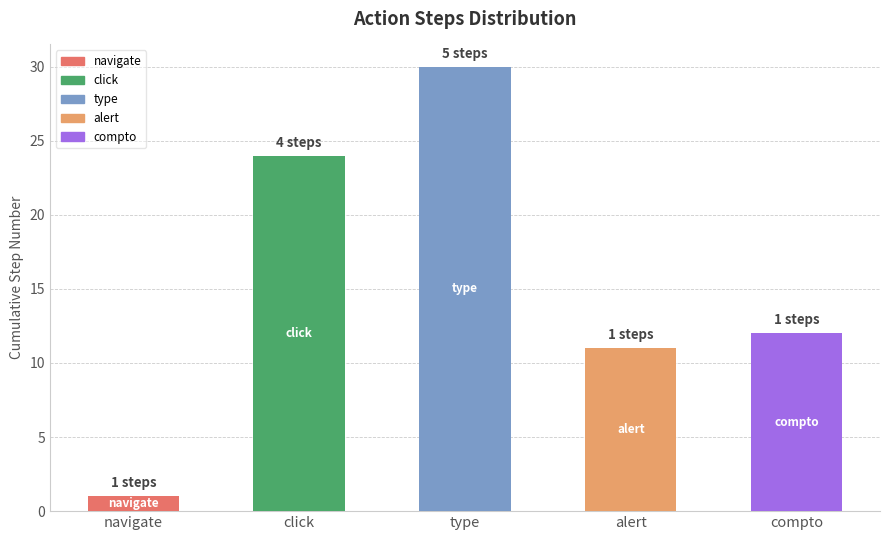

Which label corresponds to the largest value in the chart?

type